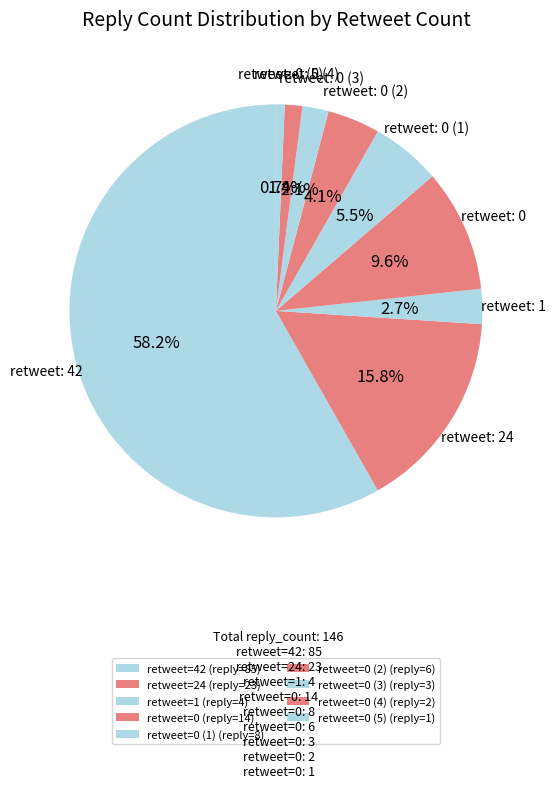

To the nearest percent, what is the difference between the largest and smallest slice percentages?

58%